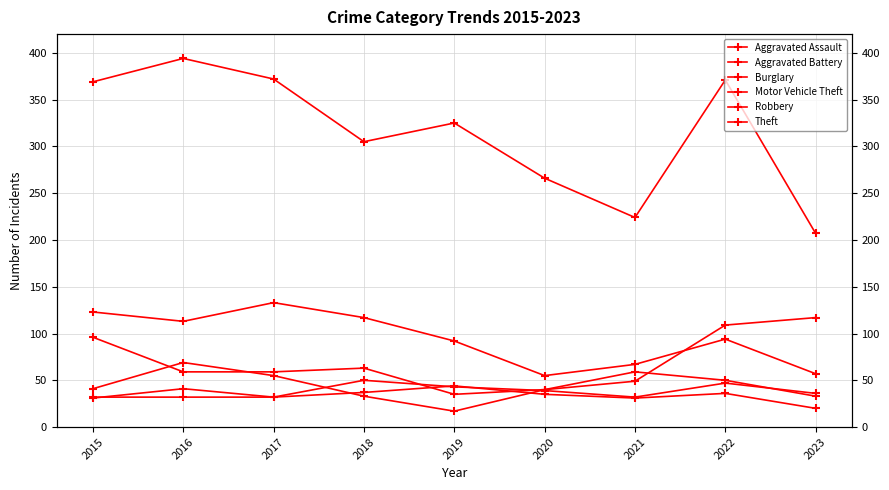

After their last crossing, which series has the higher values: Aggravated Assault or Motor Vehicle Theft?

Motor Vehicle Theft